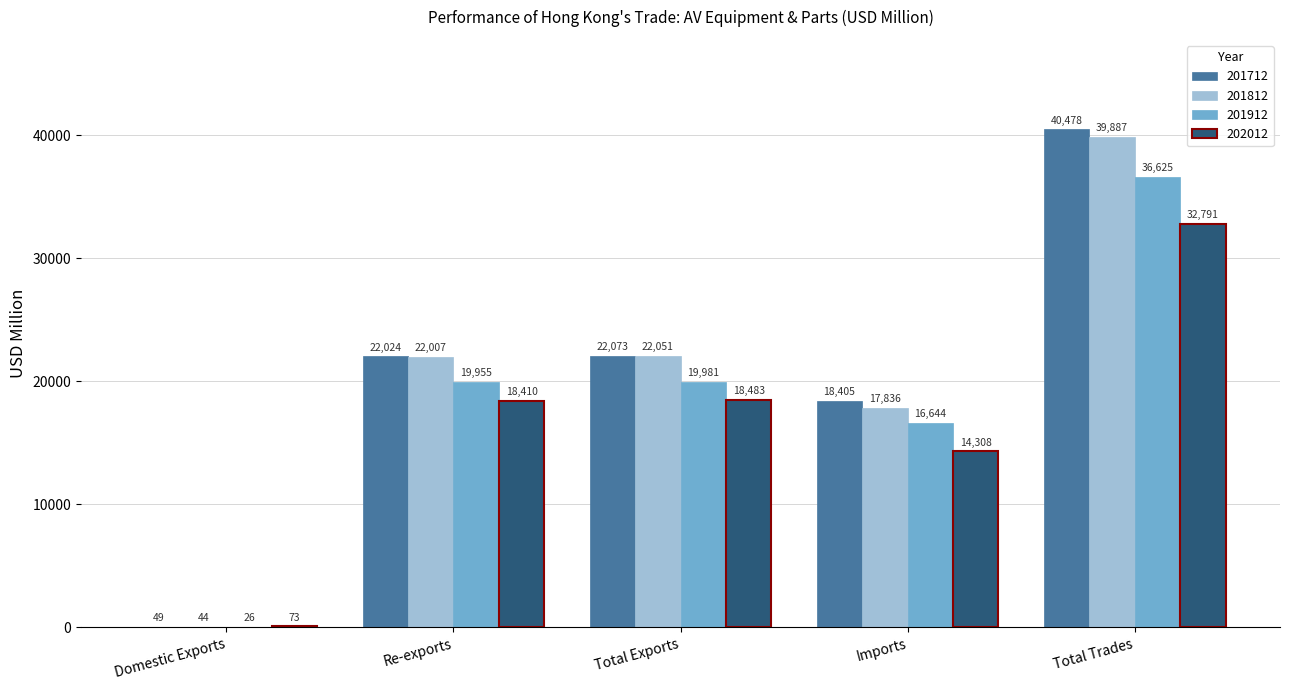

Is it true that 201912 equals 19955.3 at Re-exports?

True